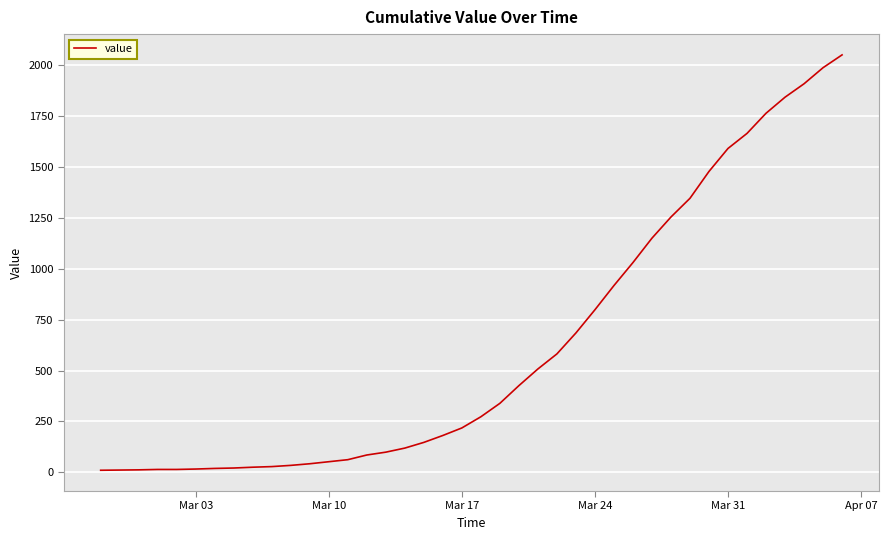

What is the difference between the maximum and minimum values?

2042